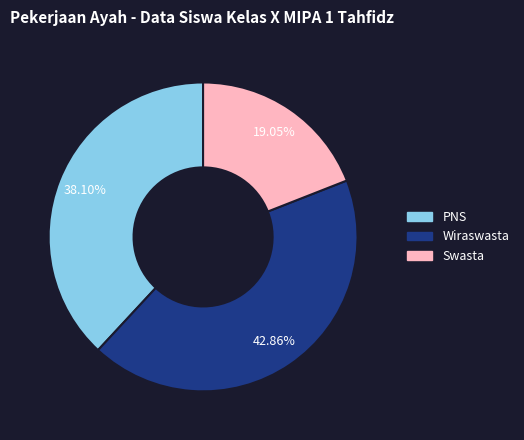

Does Swasta represent more than half of the total?

No